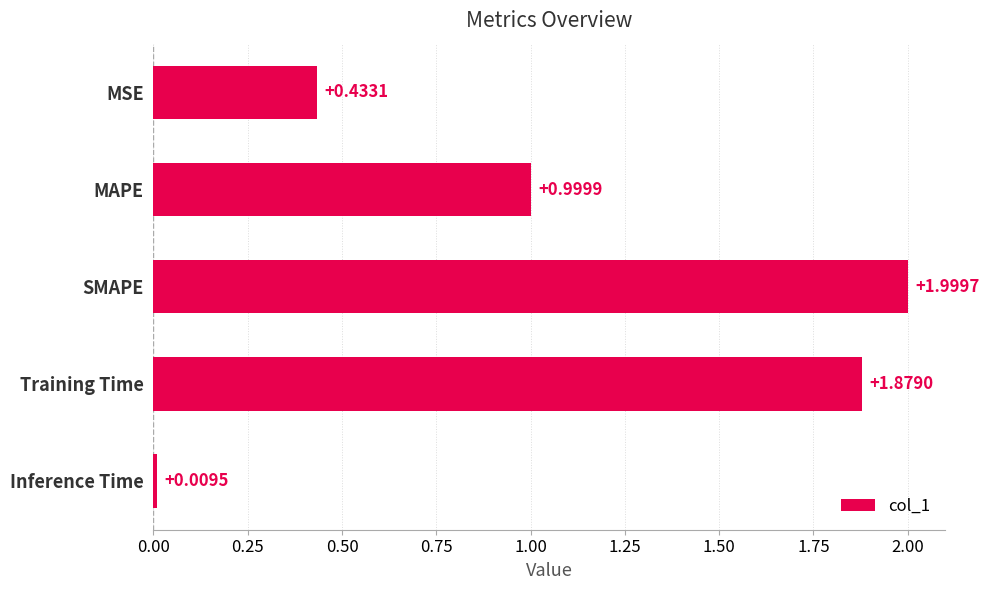

What is the sum of all values?

5.3